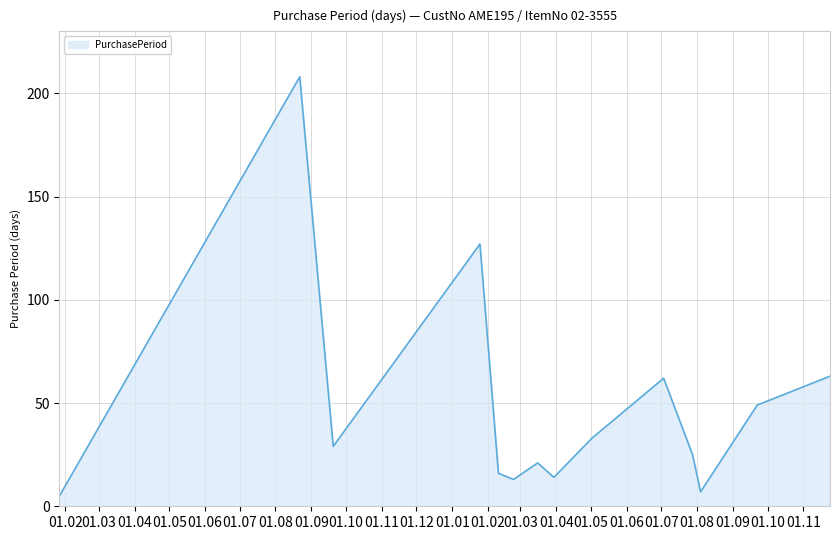

What is the maximum value shown in the chart?

208